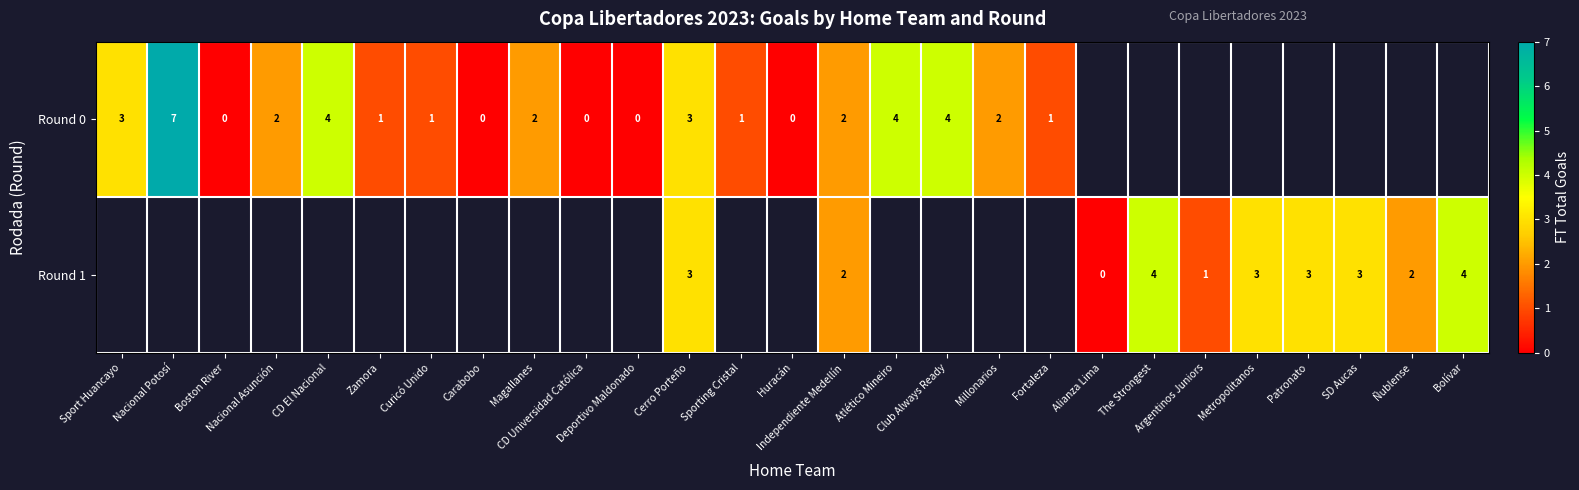

Is the value of row_1 at Huracán greater than the value of row_0 at The Strongest?

No